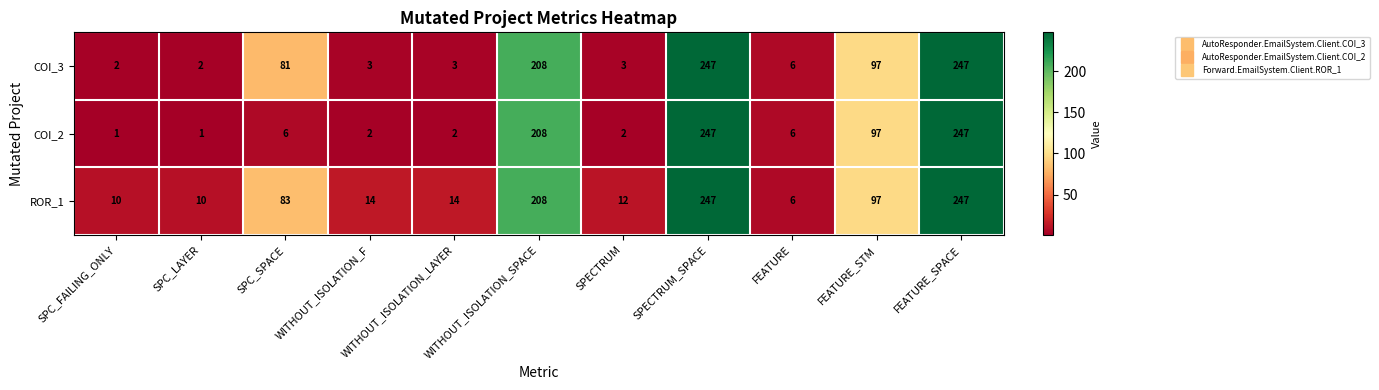

Is the value of COI_3 at SPC_FAILING_ONLY greater than the value of COI_2 at SPECTRUM_SPACE?

No